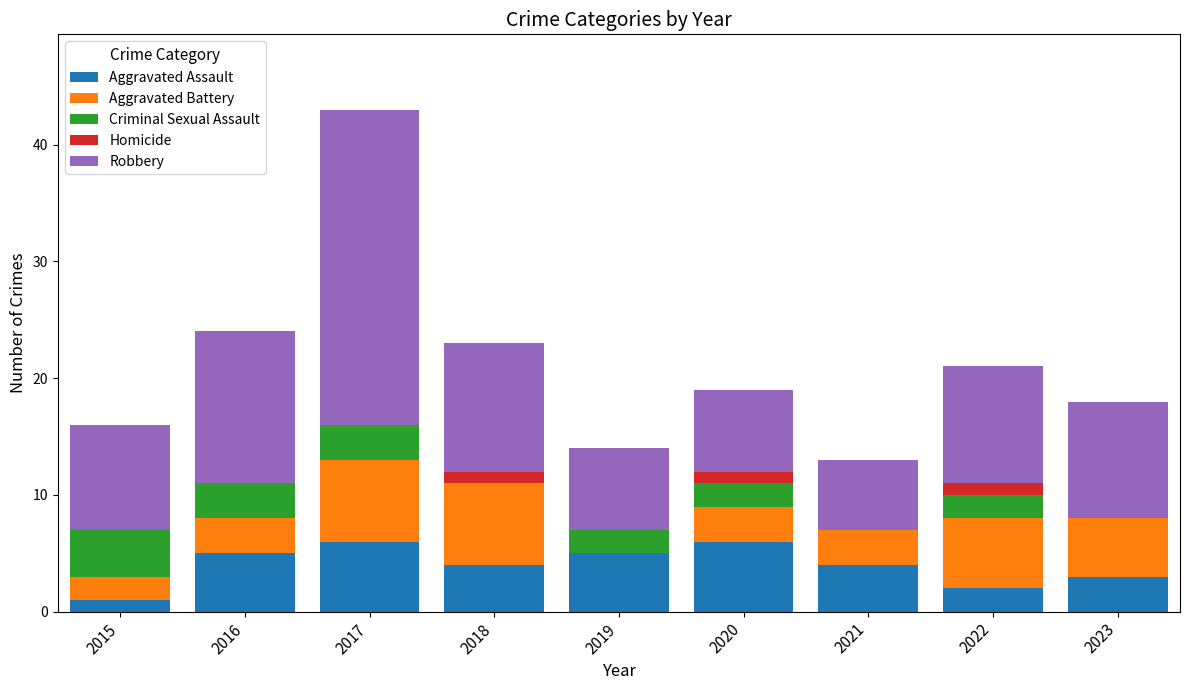

At which category is the sum across all series the highest?

2017